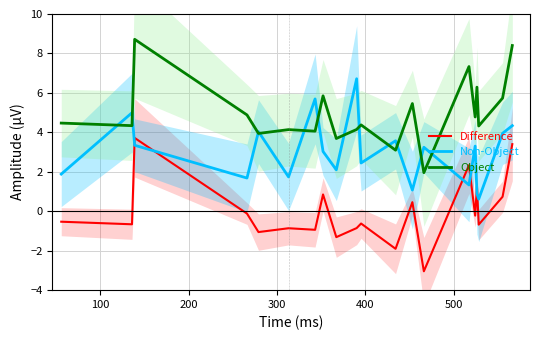

What is the value of the Non-Object point at the 6th from the left?

1.7